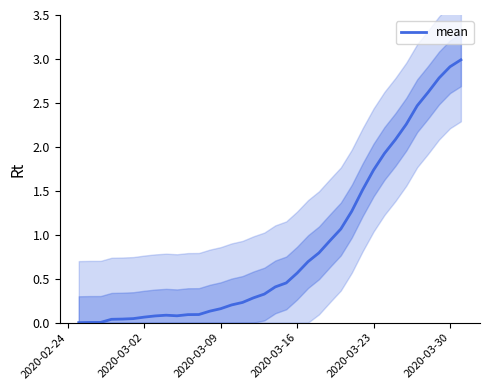

Reading left to right, extract all data points from this chart.

0.0	0.0	0.0	0.0	0.0	0.0	0.1	0.1	0.1	0.1	0.1	0.1	0.1	0.2	0.2	0.2	0.3	0.3	0.4	0.5	0.6	0.7	0.8	0.9	1.1	1.3	1.5	1.7	1.9	2.1	2.3	2.5	2.6	2.8	2.9	3.0